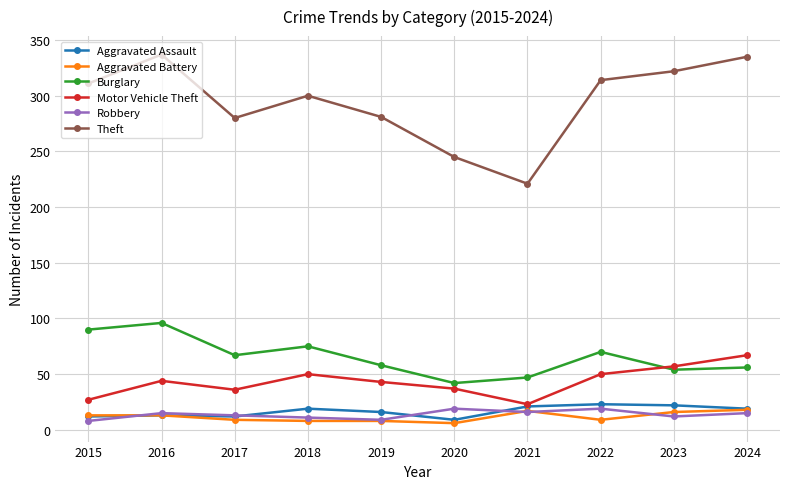

What is the maximum value shown in the chart?

337